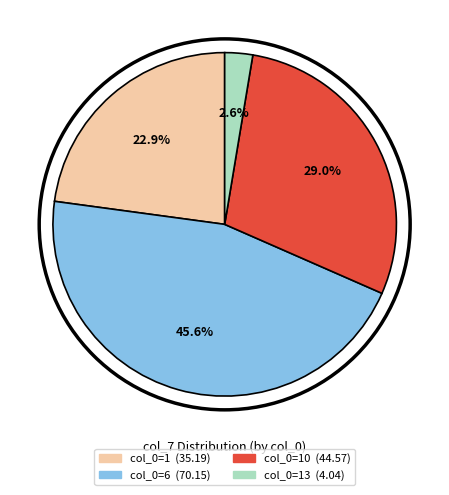

Does any single category account for the majority?

No